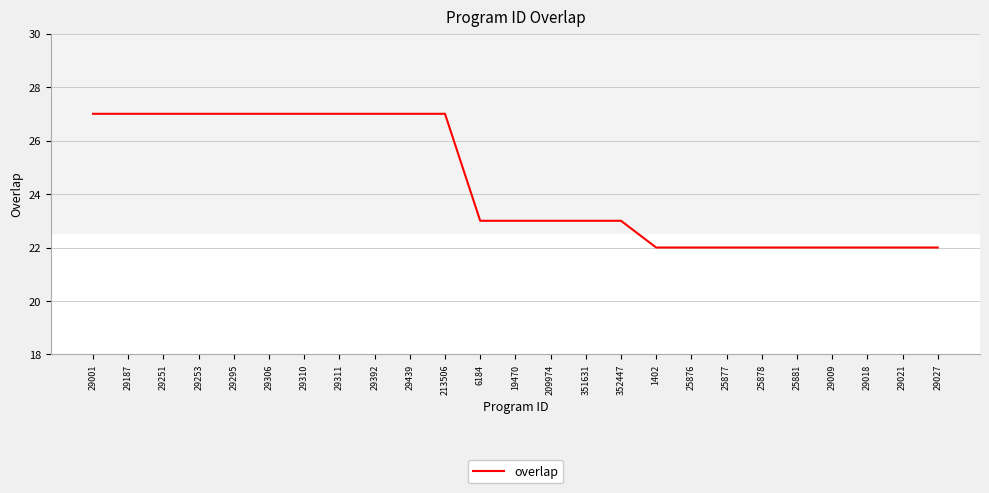

Which has a higher value, 29392 or 351631?

29392